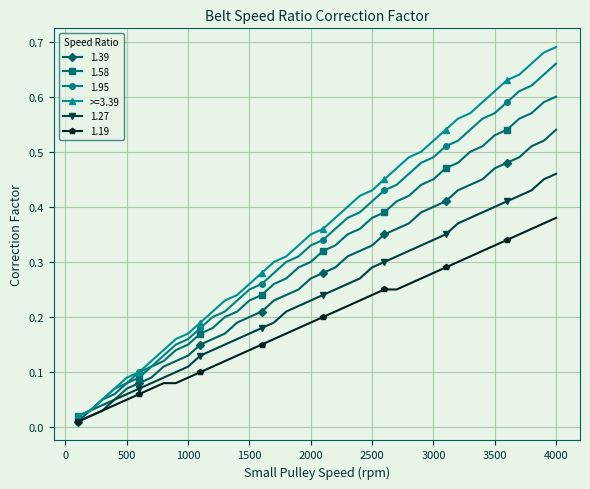

Which series has the largest total across all categories?

>=3.39